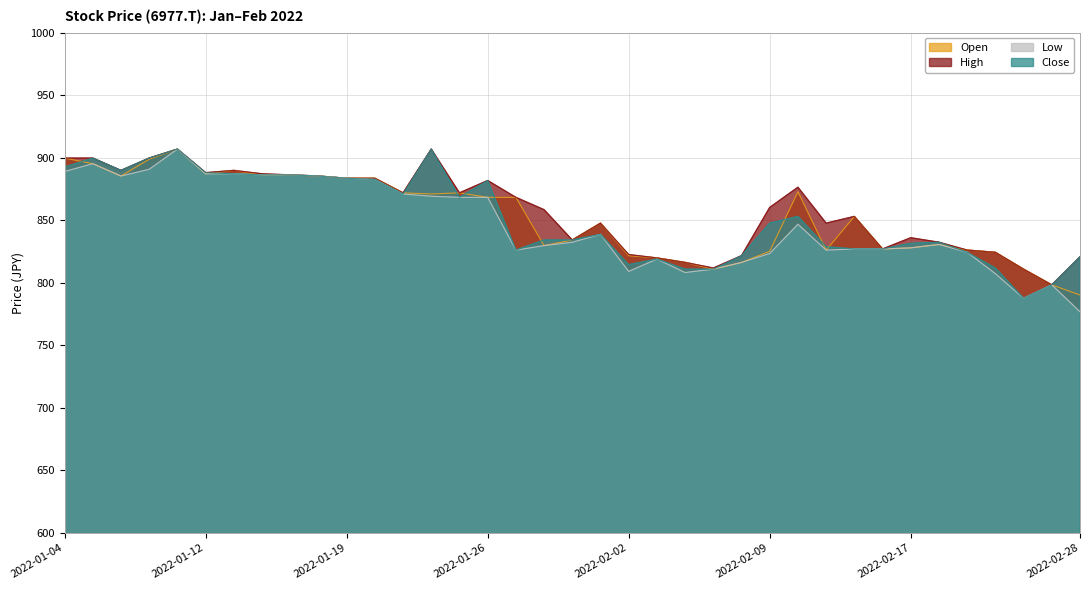

What is the smallest value displayed?

776.8